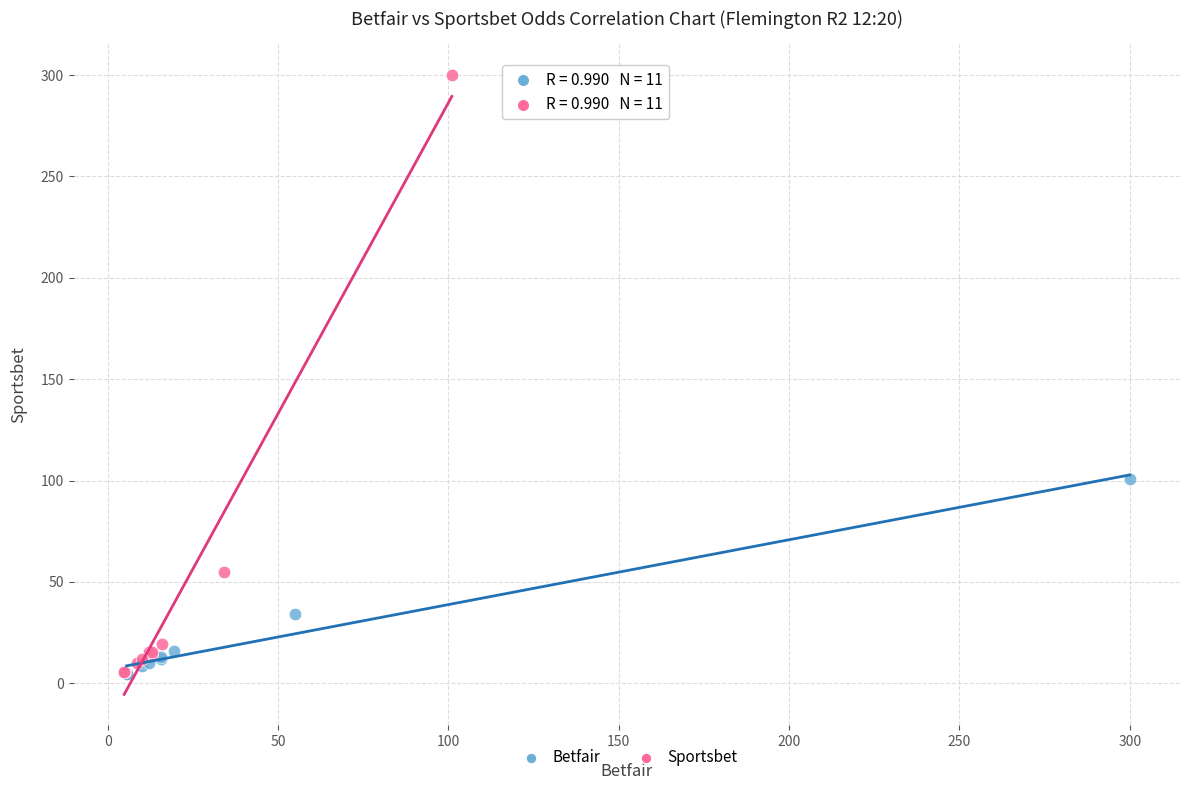

Which series contains the highest Y value?

Sportsbet